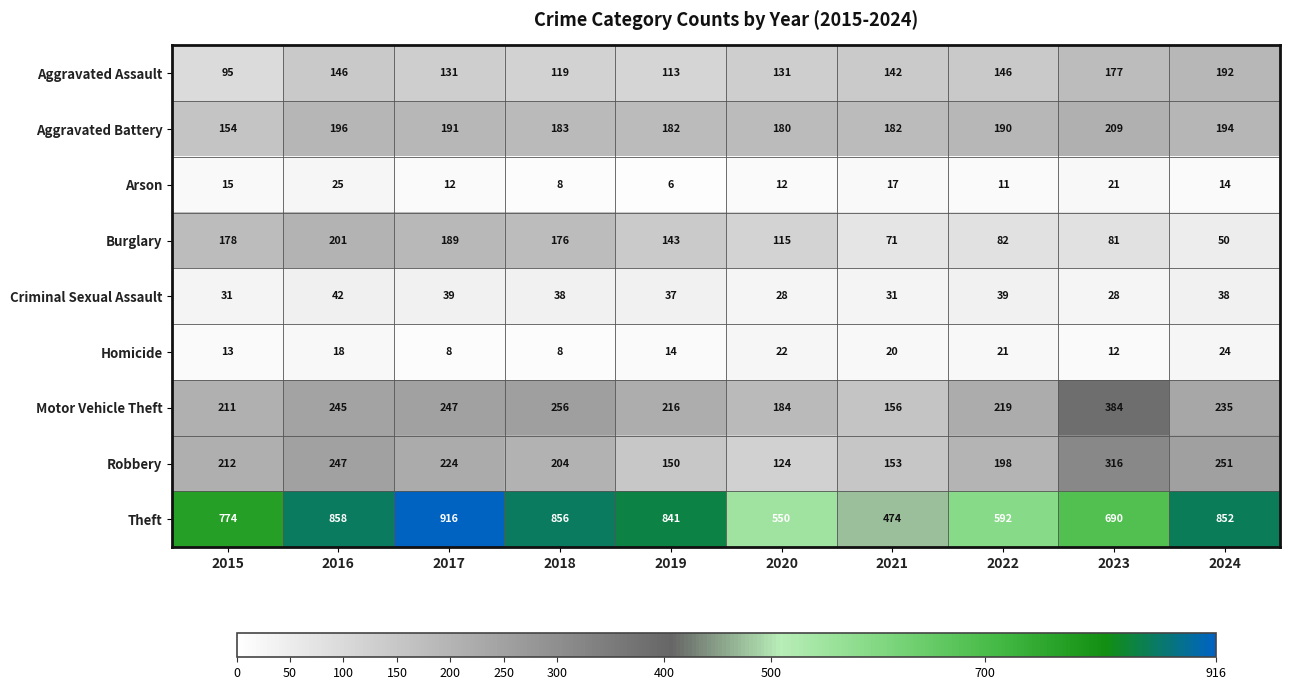

At how many categories does at least one series exceed 818?

5